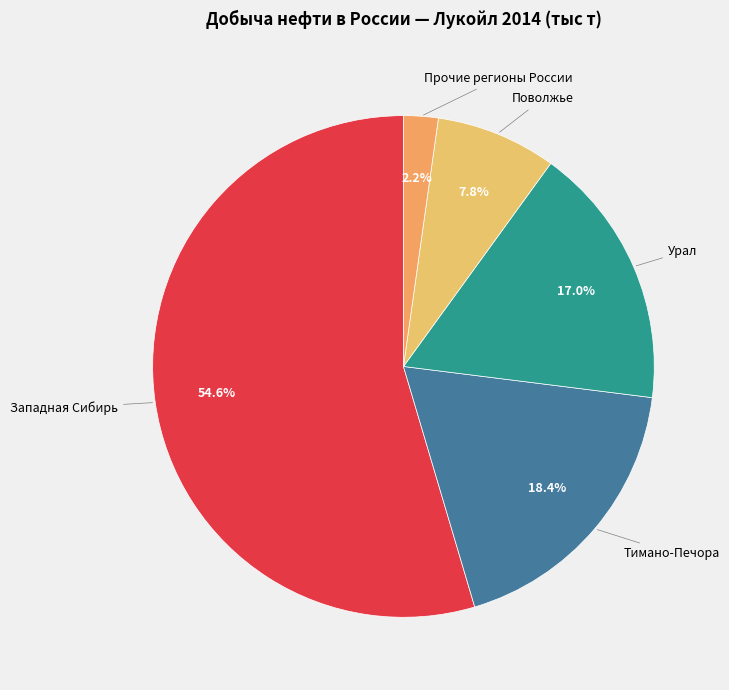

To the nearest percent, what portion does Тимано-Печора represent?

18%